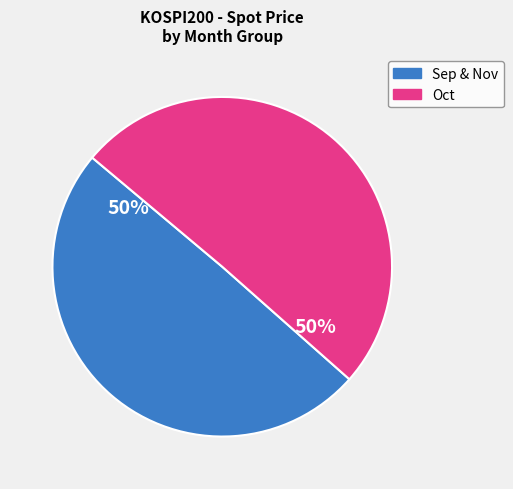

What percentage is the Sep & Nov slice, to the nearest percent?

50%